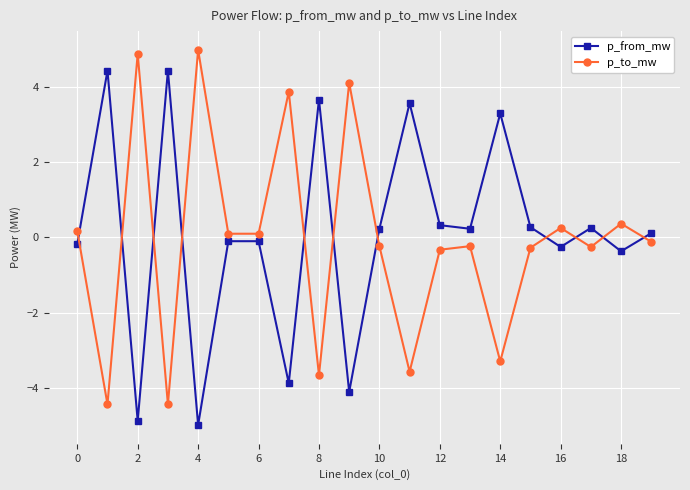

List the series in order of their peak value, lowest first.

p_from_mw, p_to_mw